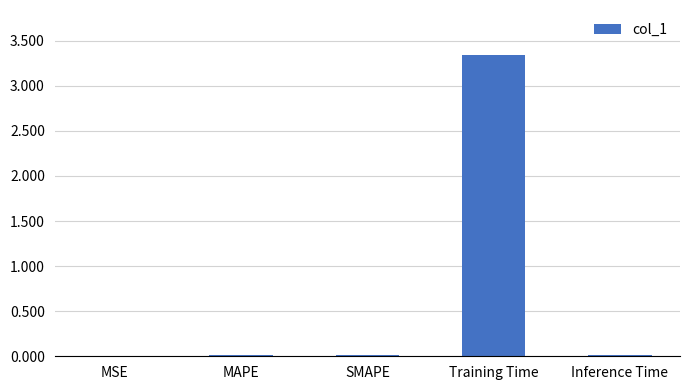

True or false: the data shows 0.0 at SMAPE.

True